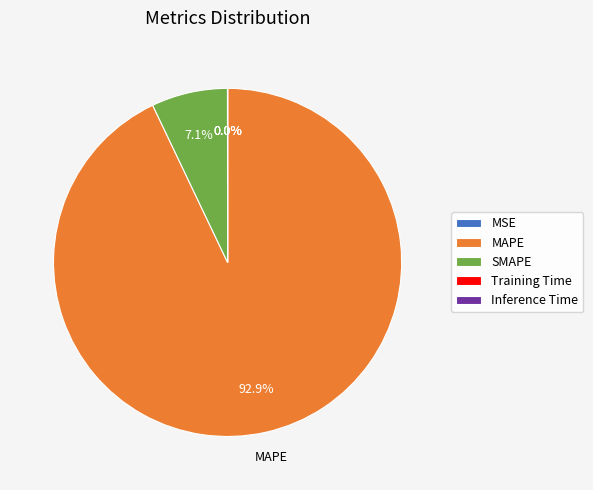

What is the largest slice in the pie chart?

MAPE